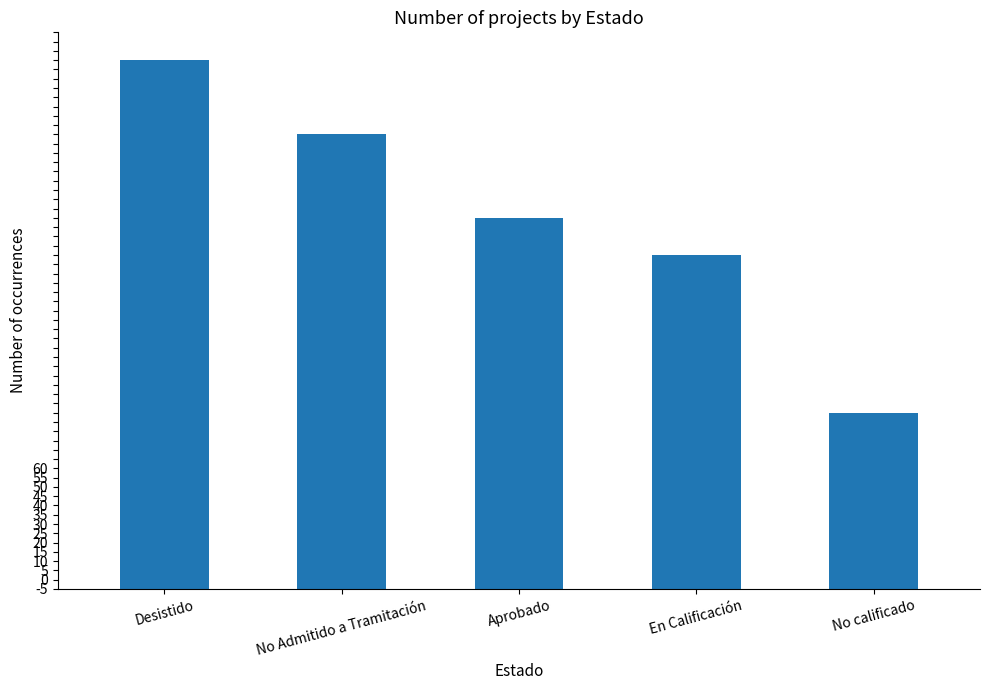

What is the value of the 5th bar from the left?

19